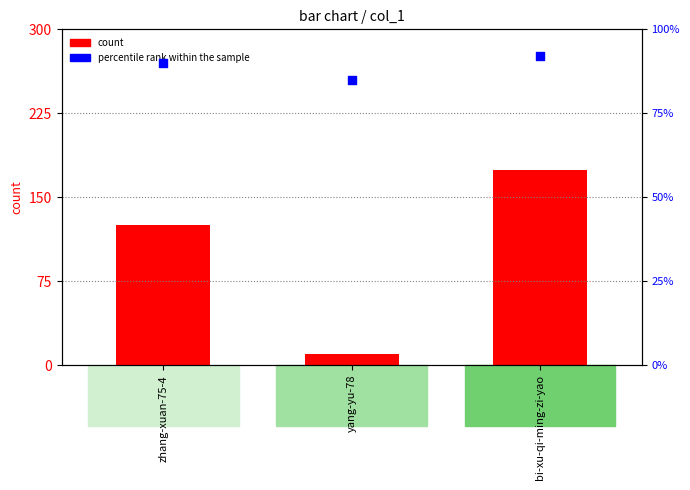

Which series reaches the minimum Y coordinate?

count